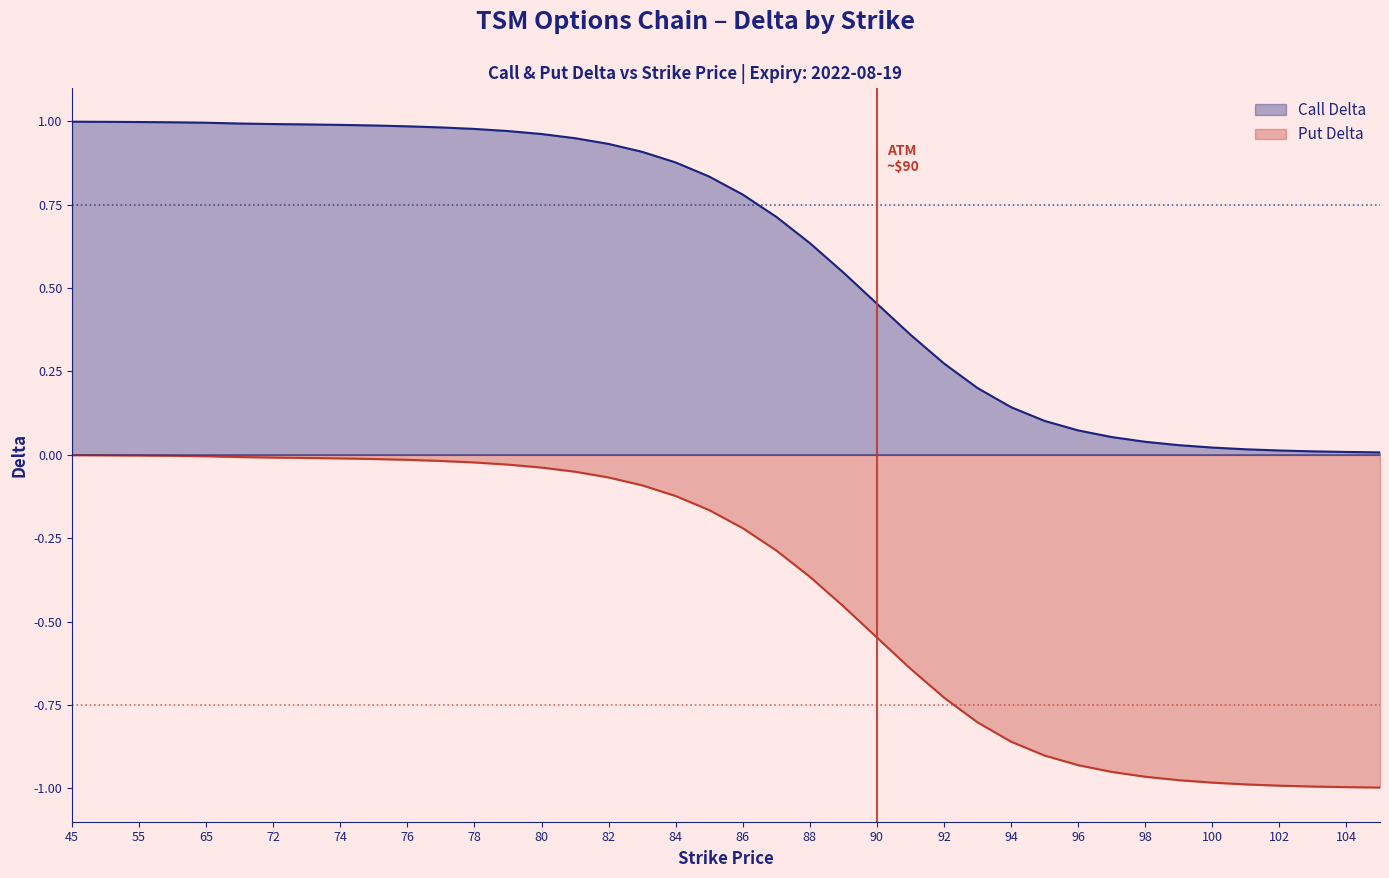

Is it true that Call Delta equals 1.3 at 80?

False